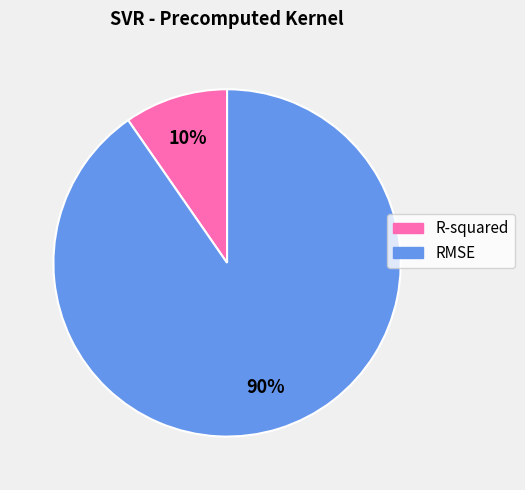

To the nearest percent, what is the average slice percentage?

50%